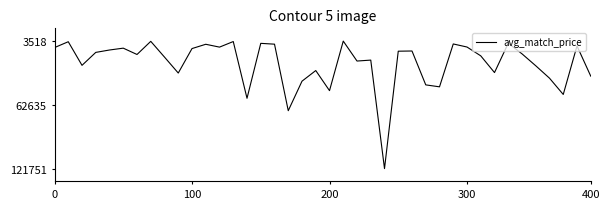

How many lines are shown in the chart?

1